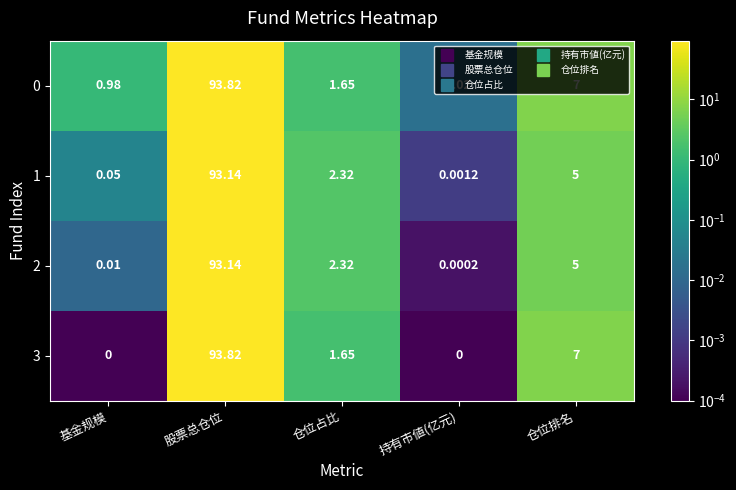

Is the value of 0 at 仓位占比 greater than the value of 3 at 股票总仓位?

No